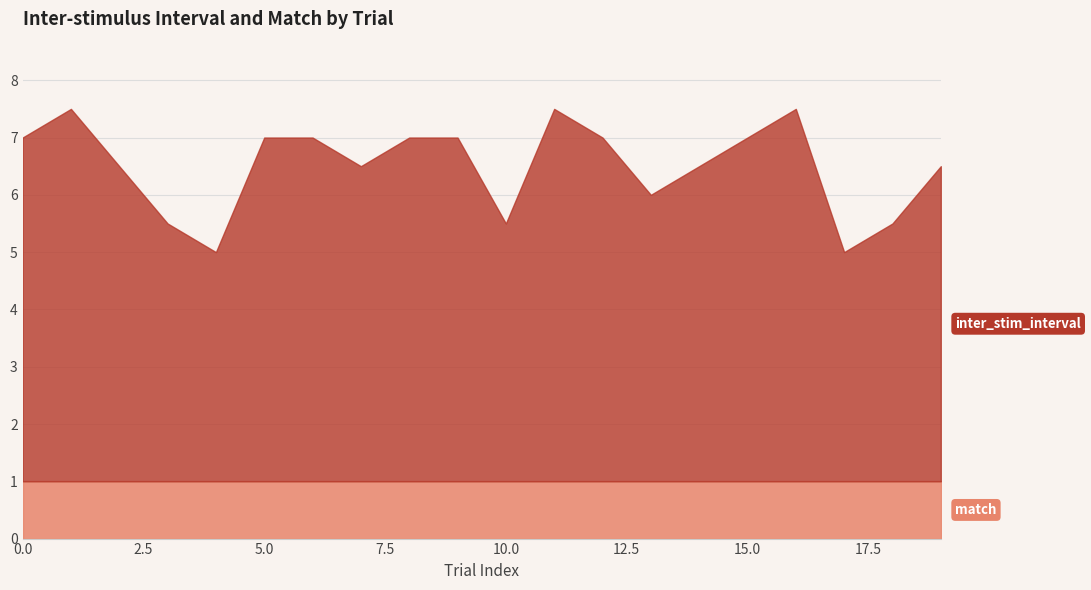

Rank the series at 8 from highest to lowest value.

inter_stim_interval, match